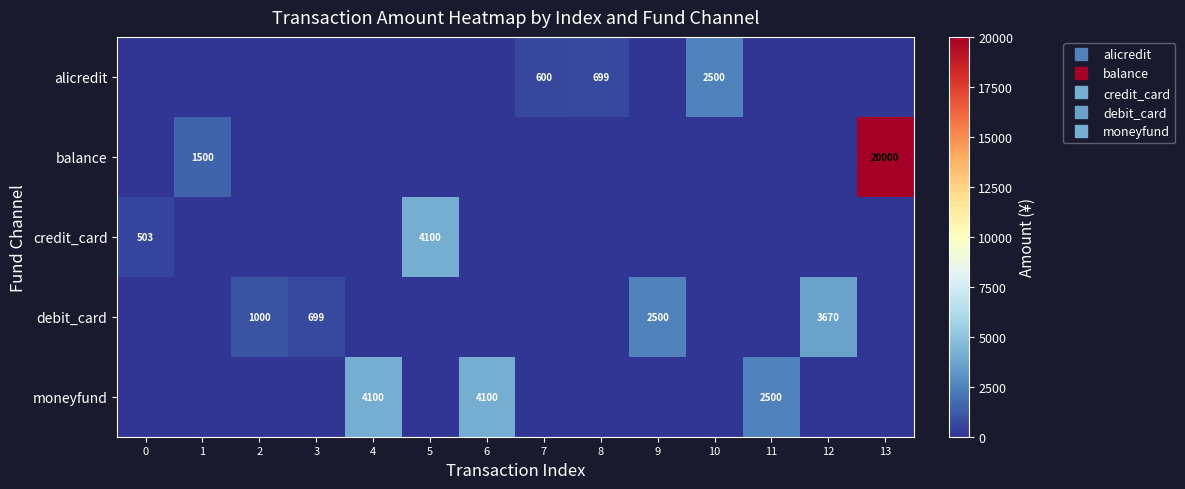

Rank the categories by balance value from lowest to highest.

0, 2, 3, 4, 5, 6, 7, 8, 9, 10, 11, 12, 1, 13